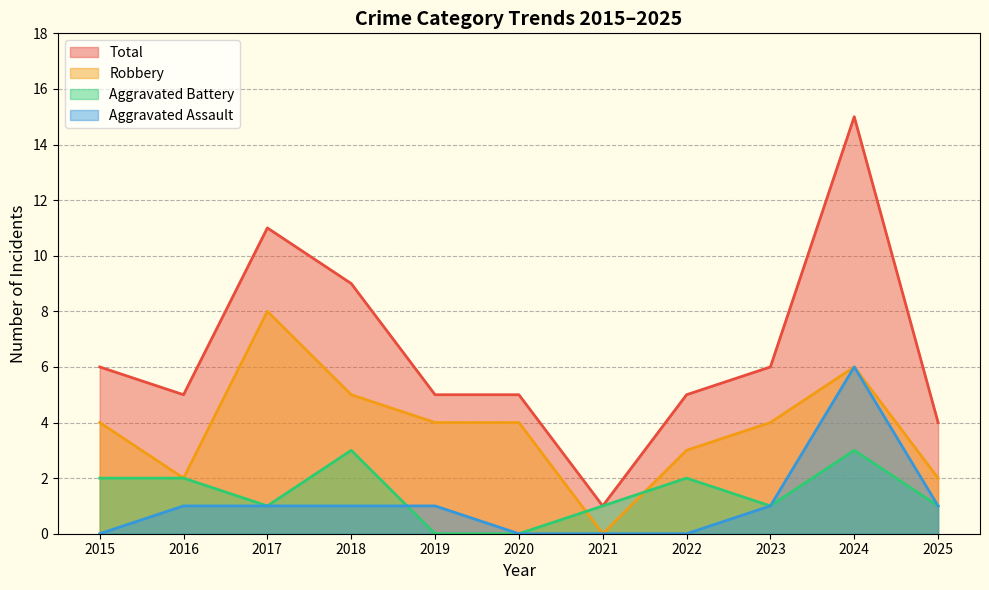

Is it true that Total equals 2 at 2021?

False